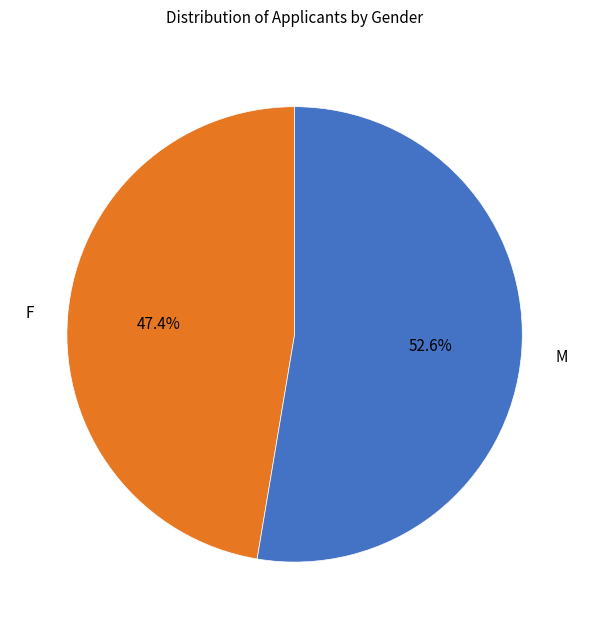

What is the smallest slice in the pie chart?

F